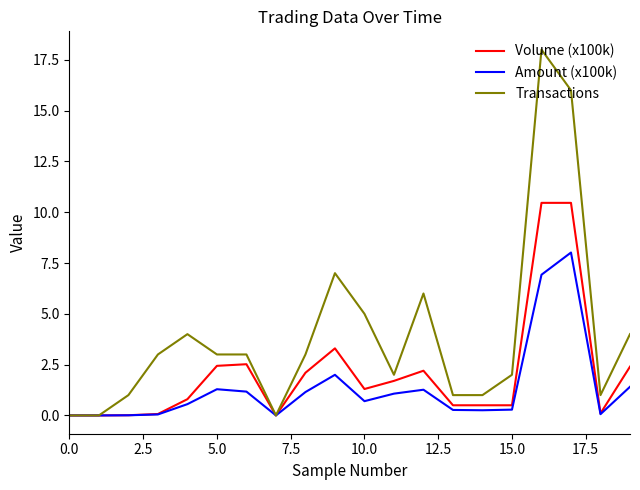

Which series has the largest range (max minus min)?

Transactions